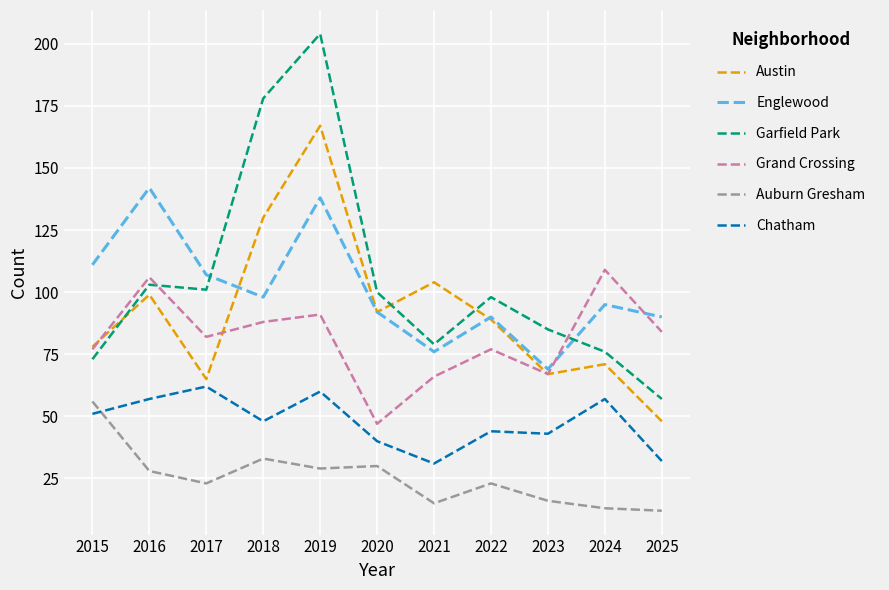

What is the highest value of the Auburn Gresham series?

56